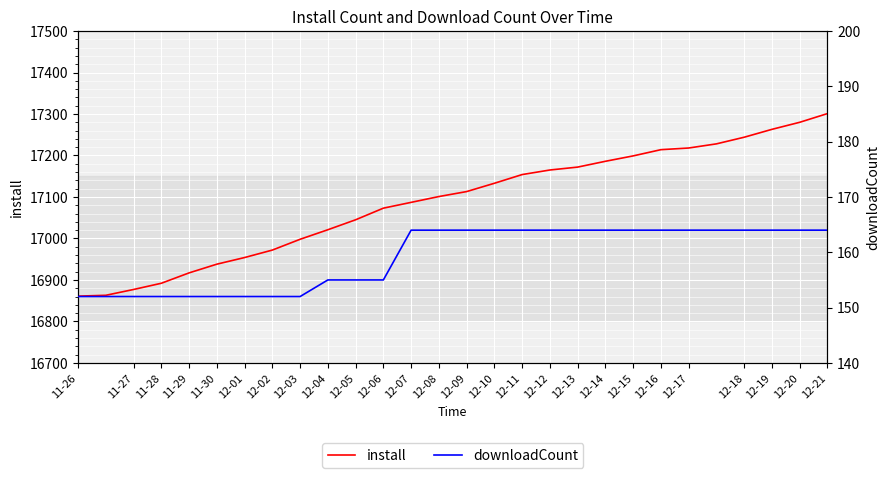

How many data points in install are less than 17113?

14